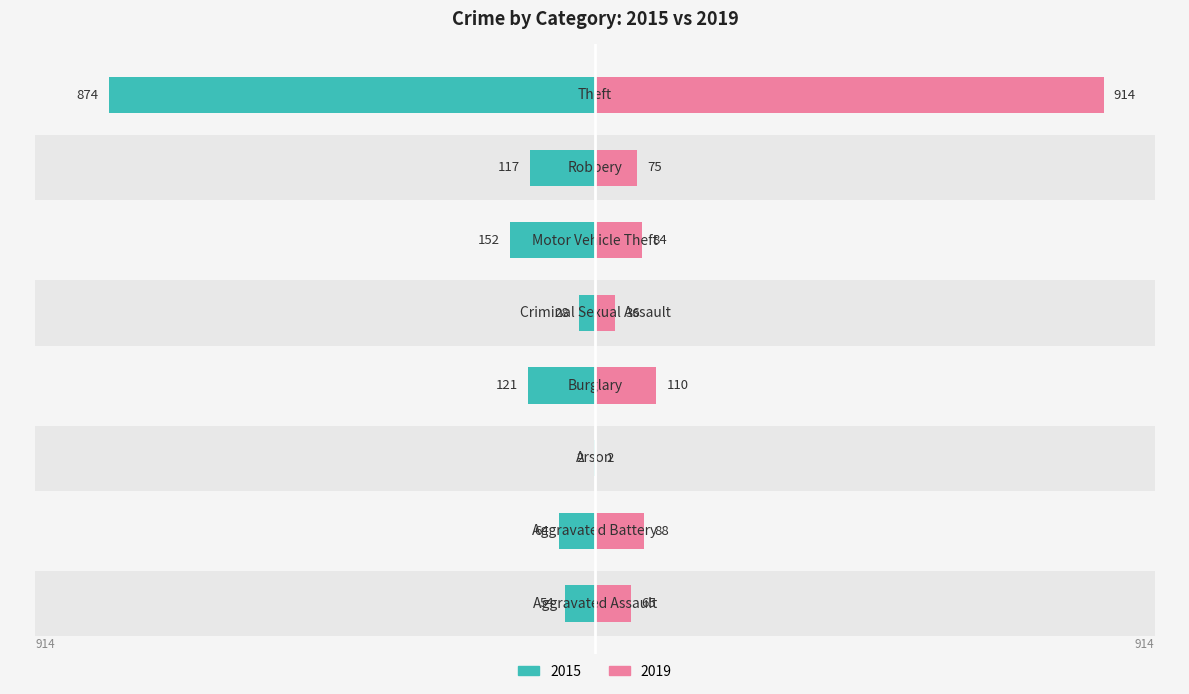

Reading left to right, transcribe all the data shown in this chart.

2015: -54	-64	-2	-121	-28	-152	-117	-874
2019: 65	88	2	110	36	84	75	914